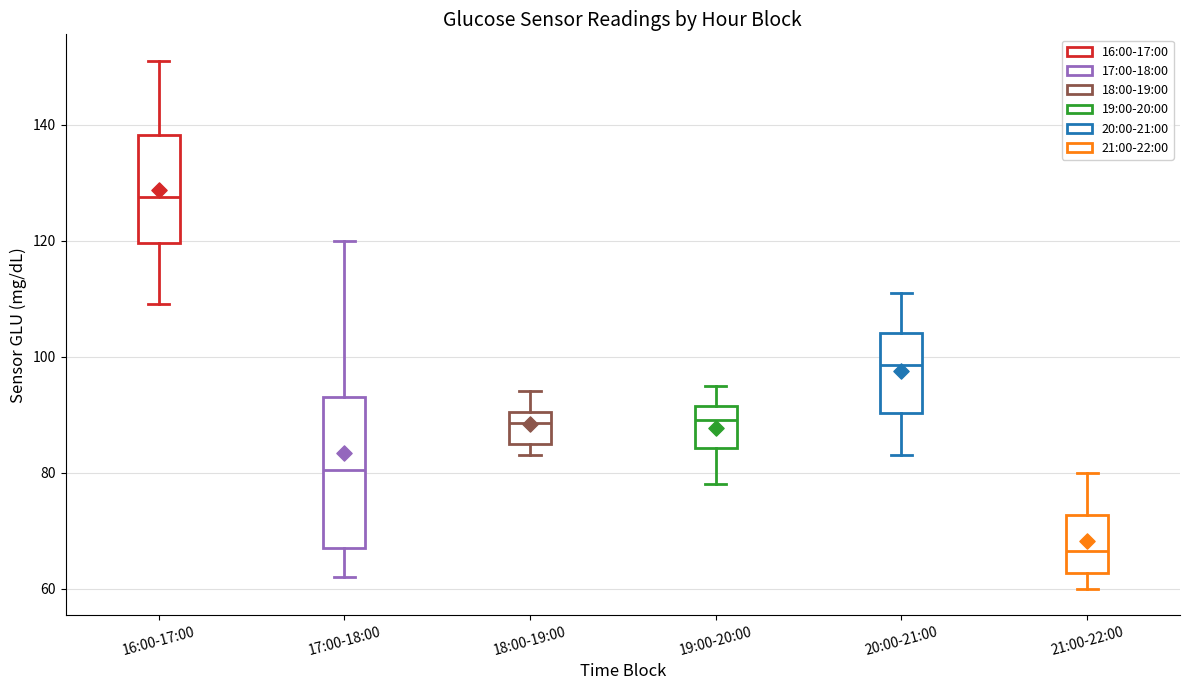

Where is the lower edge of the box for 16:00-17:00 on the y-axis? The values are not printed on the chart, so give them approximately, as read against the axis.

120